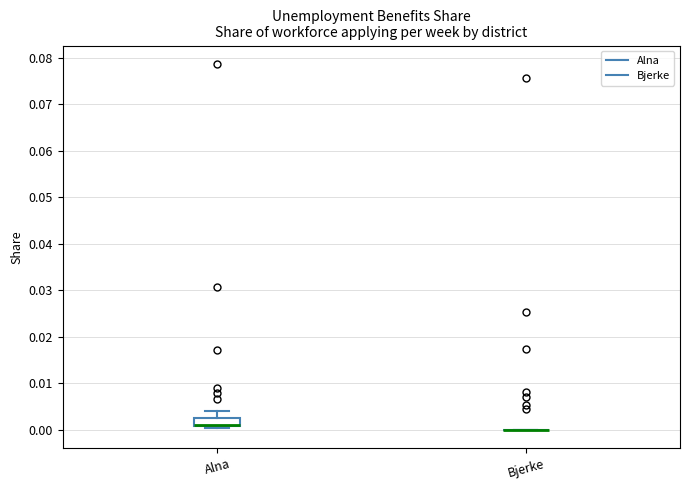

Comparing the boxes themselves (not the whiskers), which one is the tallest?

Alna